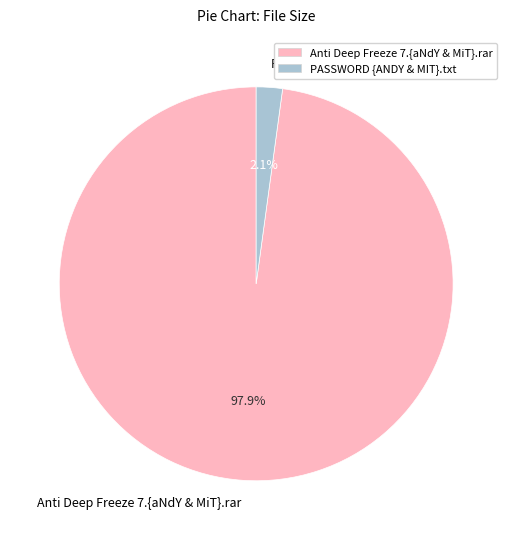

Count the number of slices in the pie.

2